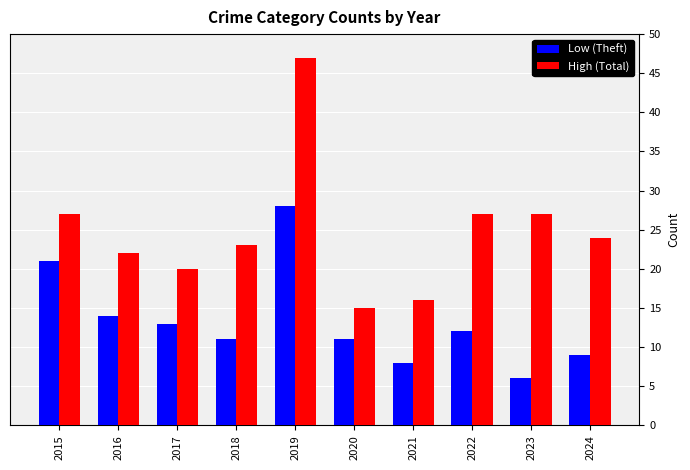

What is the total value across all series at 2022?

39